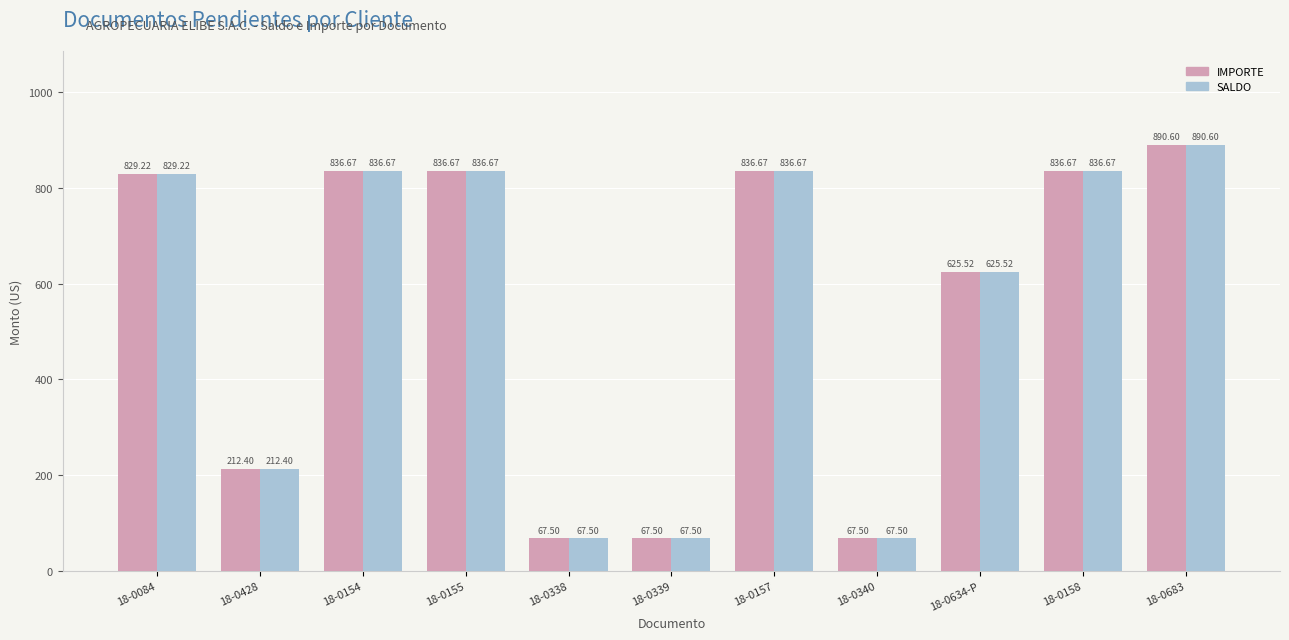

At which category is the sum across all series the highest?

18-0683